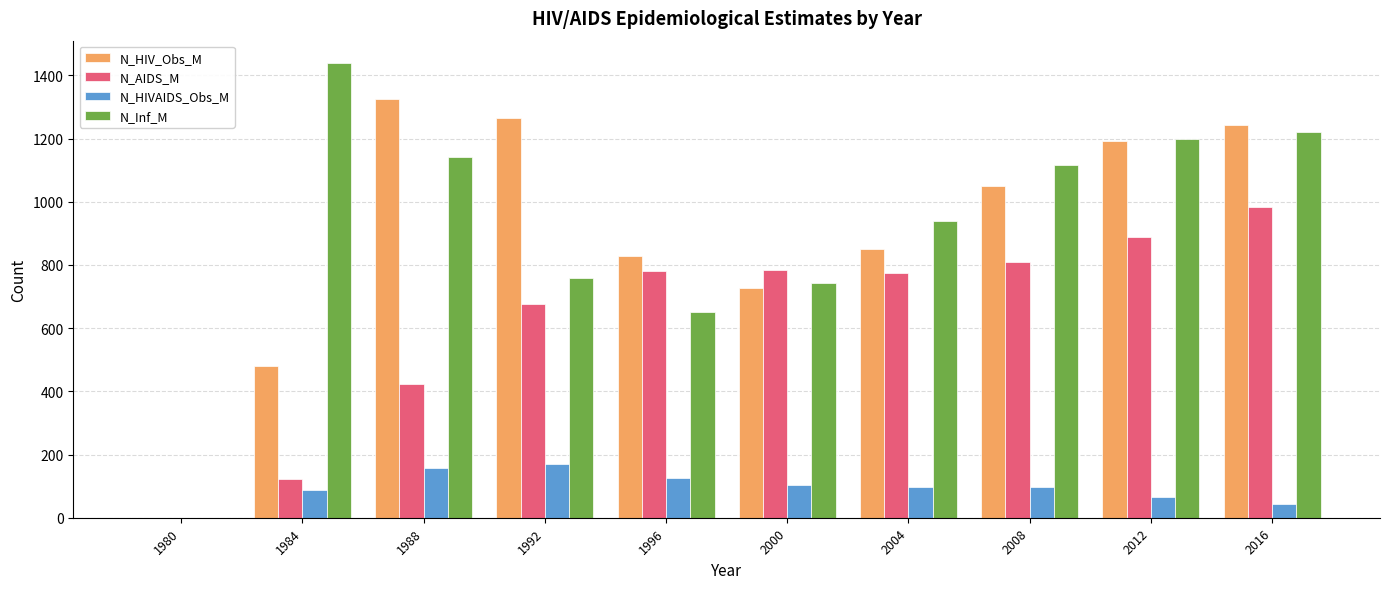

How many groups of bars are there?

10